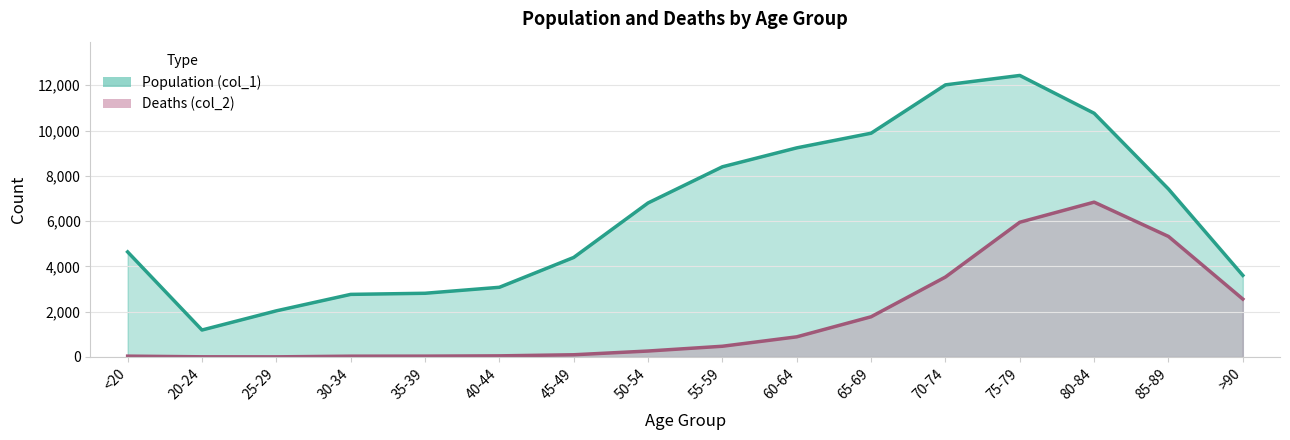

List the labels in order of Population (col_1) value, largest first.

75-79, 70-74, 80-84, 65-69, 60-64, 55-59, 85-89, 50-54, <20, 45-49, >90, 40-44, 35-39, 30-34, 25-29, 20-24